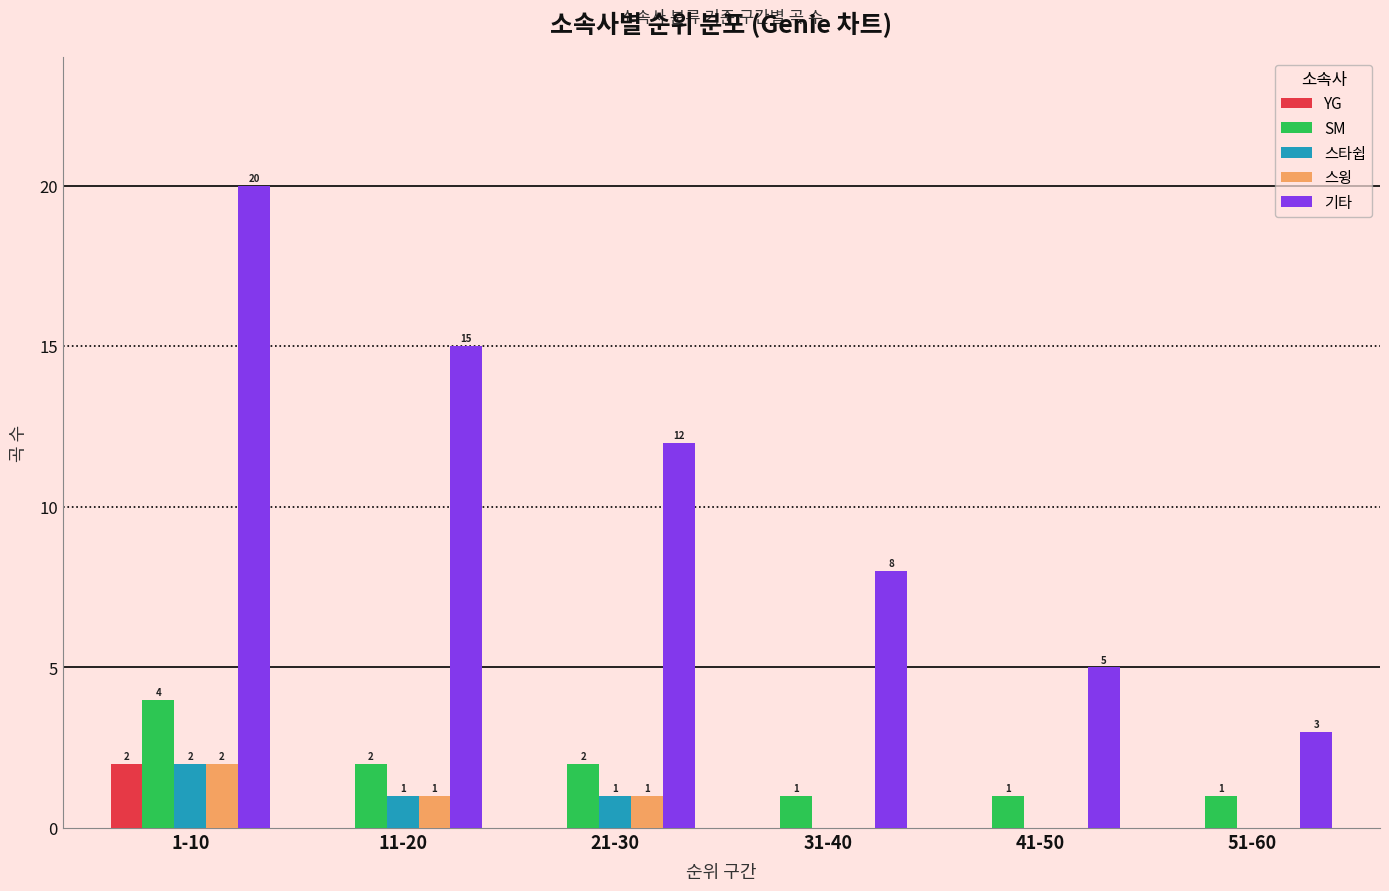

Which series has the largest total across all categories?

기타